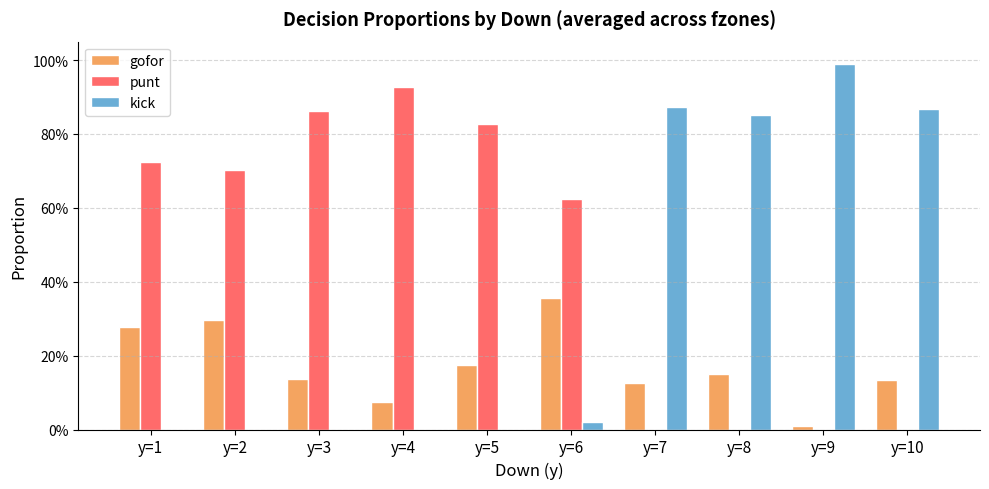

Rank the categories by punt value from lowest to highest.

y=7, y=8, y=9, y=10, y=6, y=2, y=1, y=5, y=3, y=4